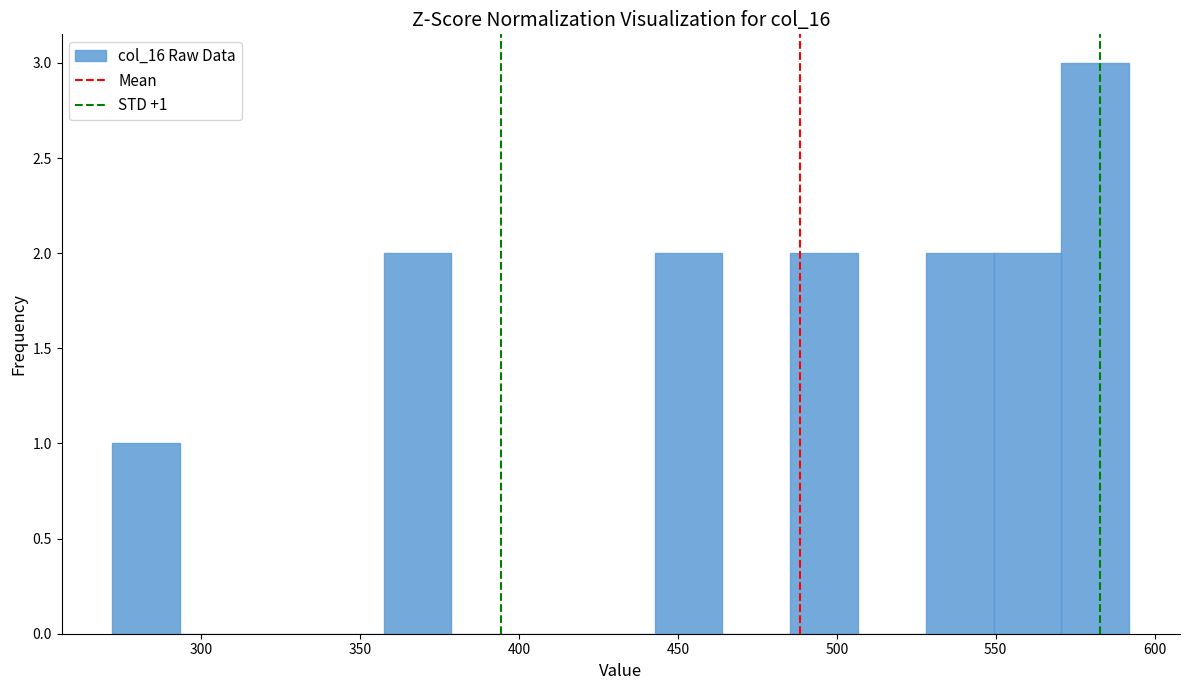

Which range on the x-axis has the tallest bar?

570 to 590